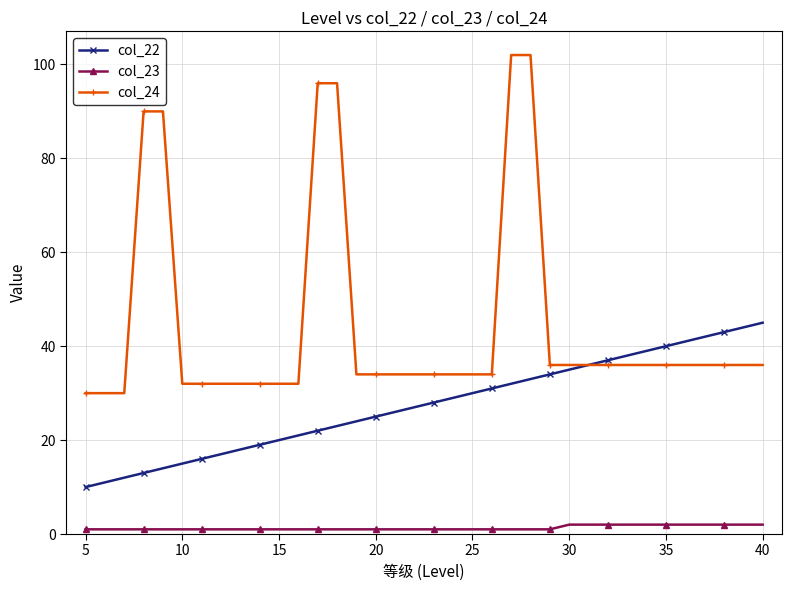

True or false: col_23 and col_24 intersect in this chart.

False